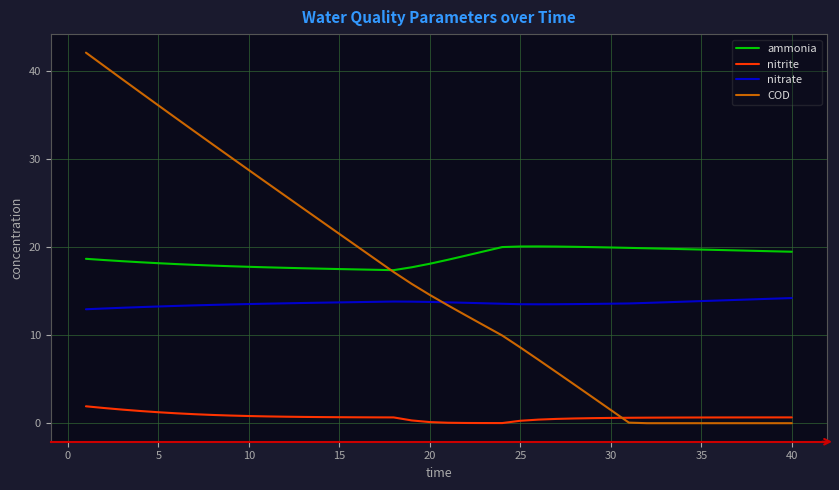

Rank the series by their maximum value, from highest to lowest.

COD, ammonia, nitrate, nitrite